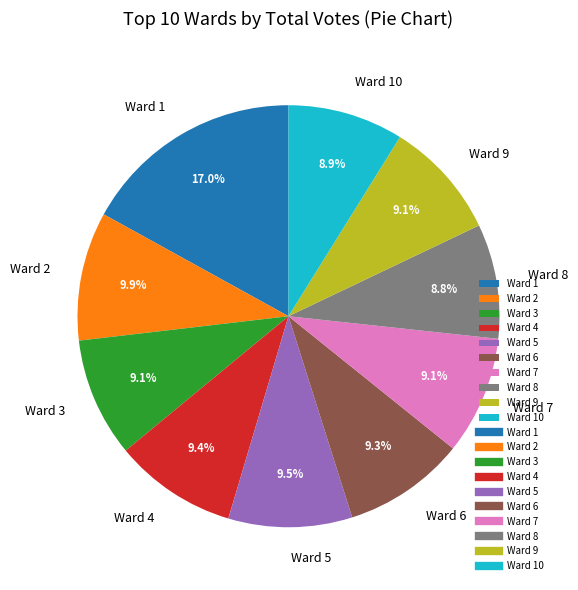

Count the number of slices in the pie.

10